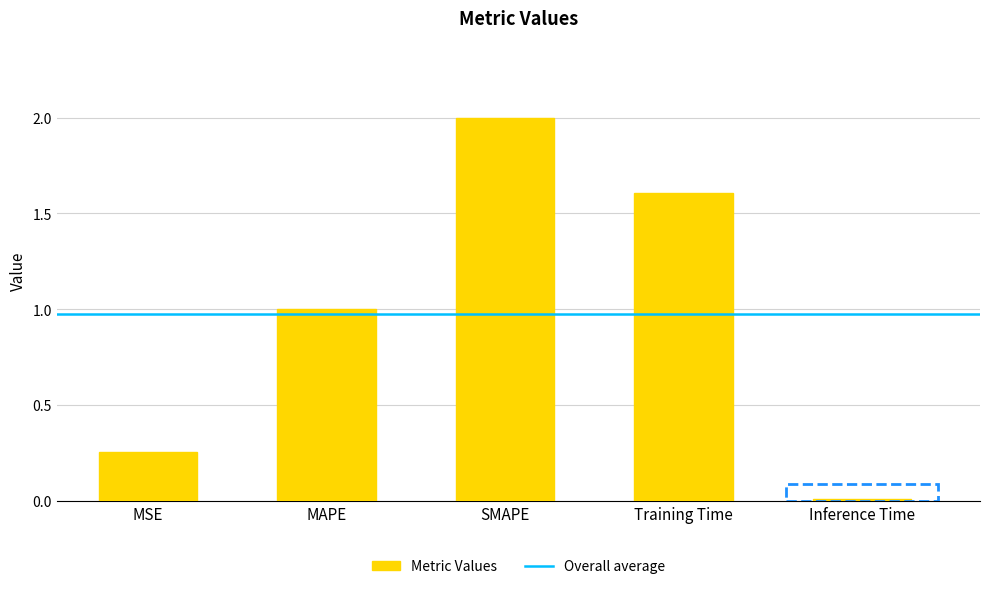

Does the chart contain stacked bars?

No